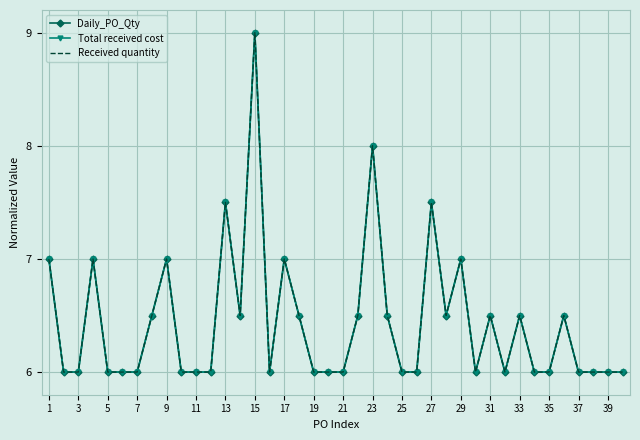

True or false: Received quantity and Total received cost intersect in this chart.

False